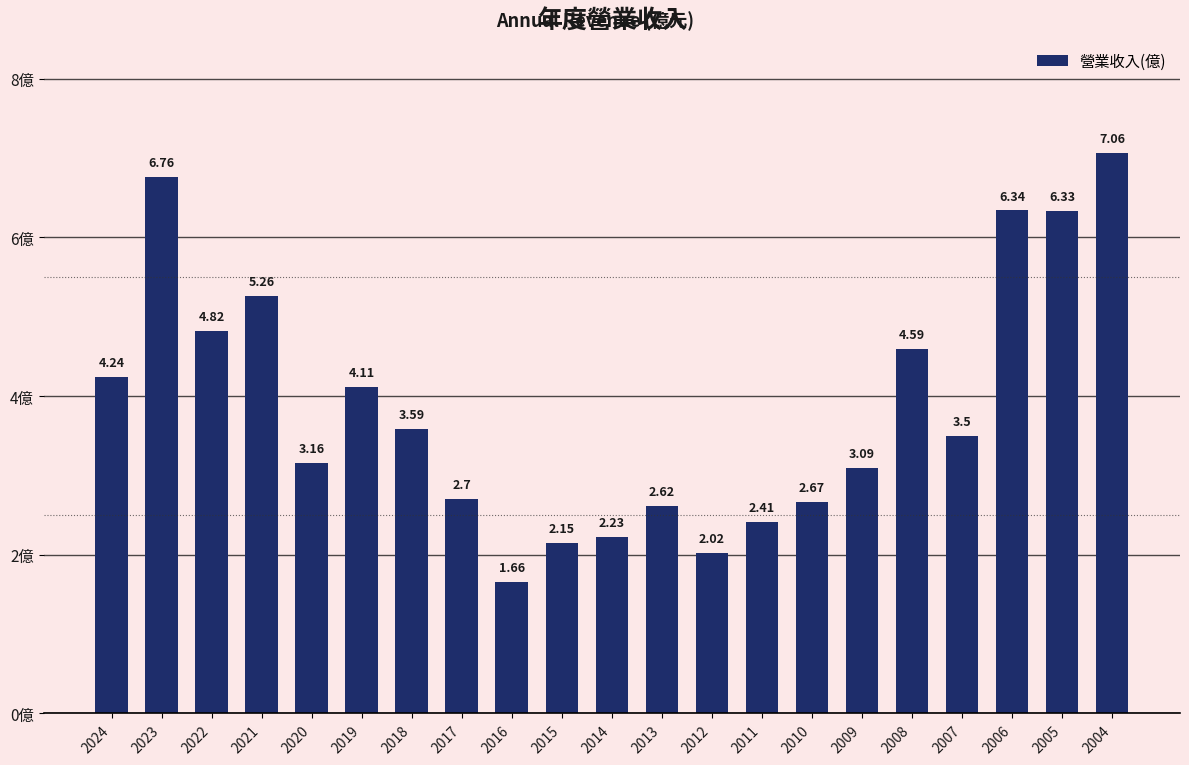

Which label corresponds to the largest value in the chart?

2004